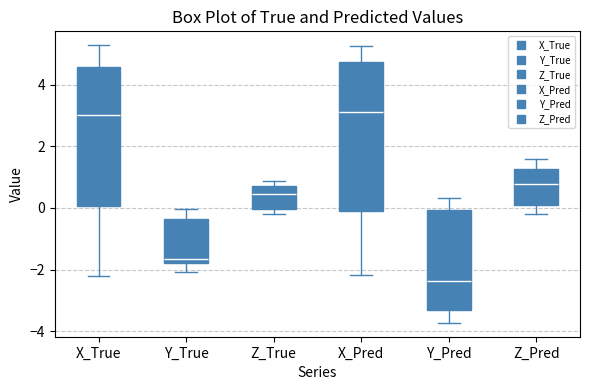

Reading left to right, transcribe this box plot: for each box, give where its median line is, the range the box spans, and where its two whiskers end, as read against the y-axis. The values are not printed on the chart, so give them approximately, as read against the axis.

X_True: median 3.0, box 0.0 to 4.6, whiskers -2.2 to 5.2
Y_True: median -1.6, box -1.8 to -0.4, whiskers -2.0 to 0.0
Z_True: median 0.4, box 0.0 to 0.8, whiskers -0.2 to 0.8 (just above the box's upper edge)
X_Pred: median 3.2, box -0.2 to 4.8, whiskers -2.2 to 5.2
Y_Pred: median -2.4, box -3.4 to 0.0, whiskers -3.8 to 0.4
Z_Pred: median 0.8, box 0.2 to 1.2, whiskers -0.2 to 1.6